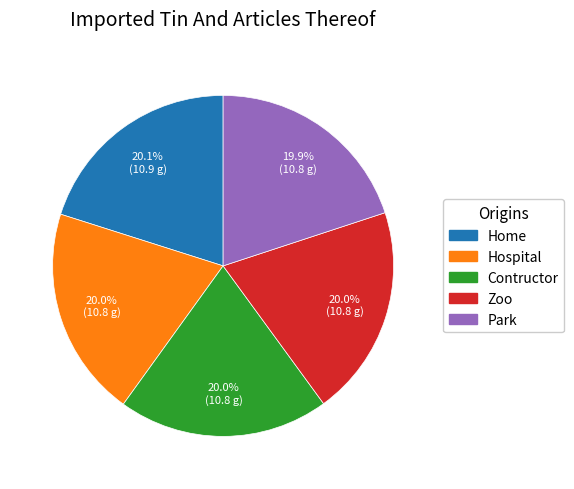

What percentage is NOT represented by Contructor?

80.0%